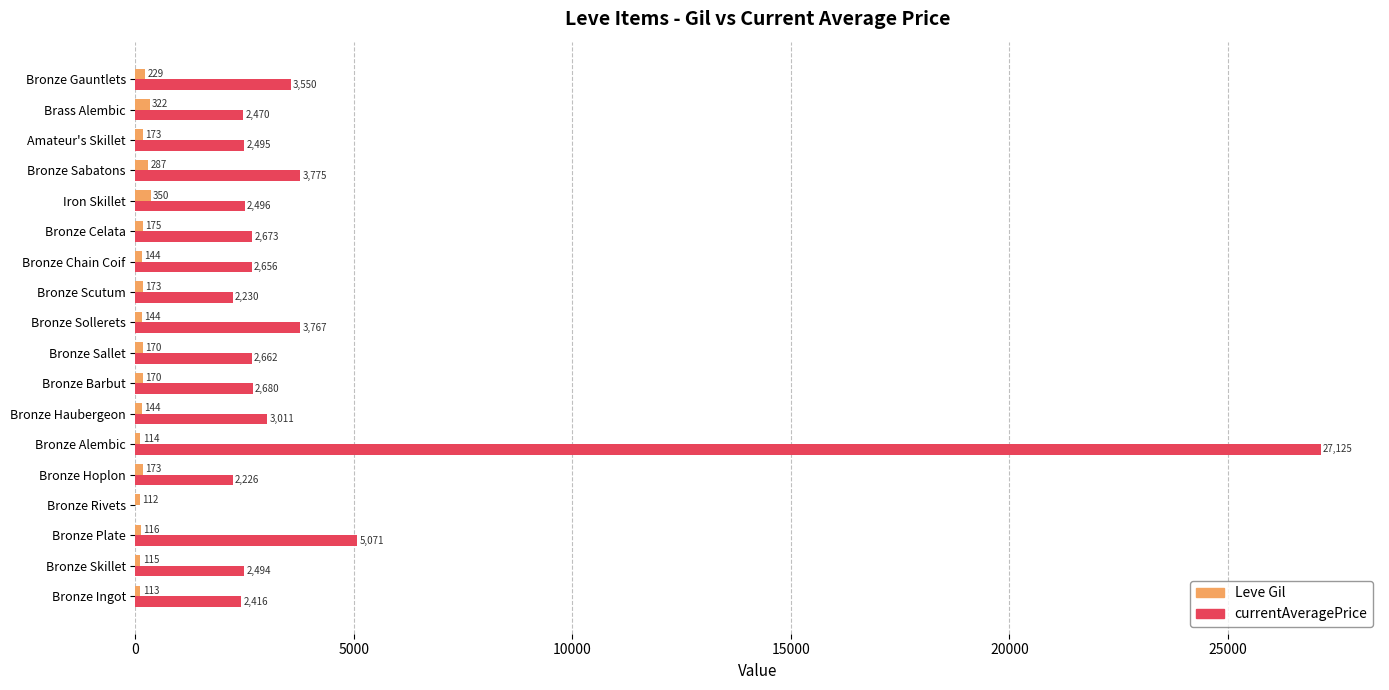

At which category is the sum across all series the highest?

Bronze Alembic